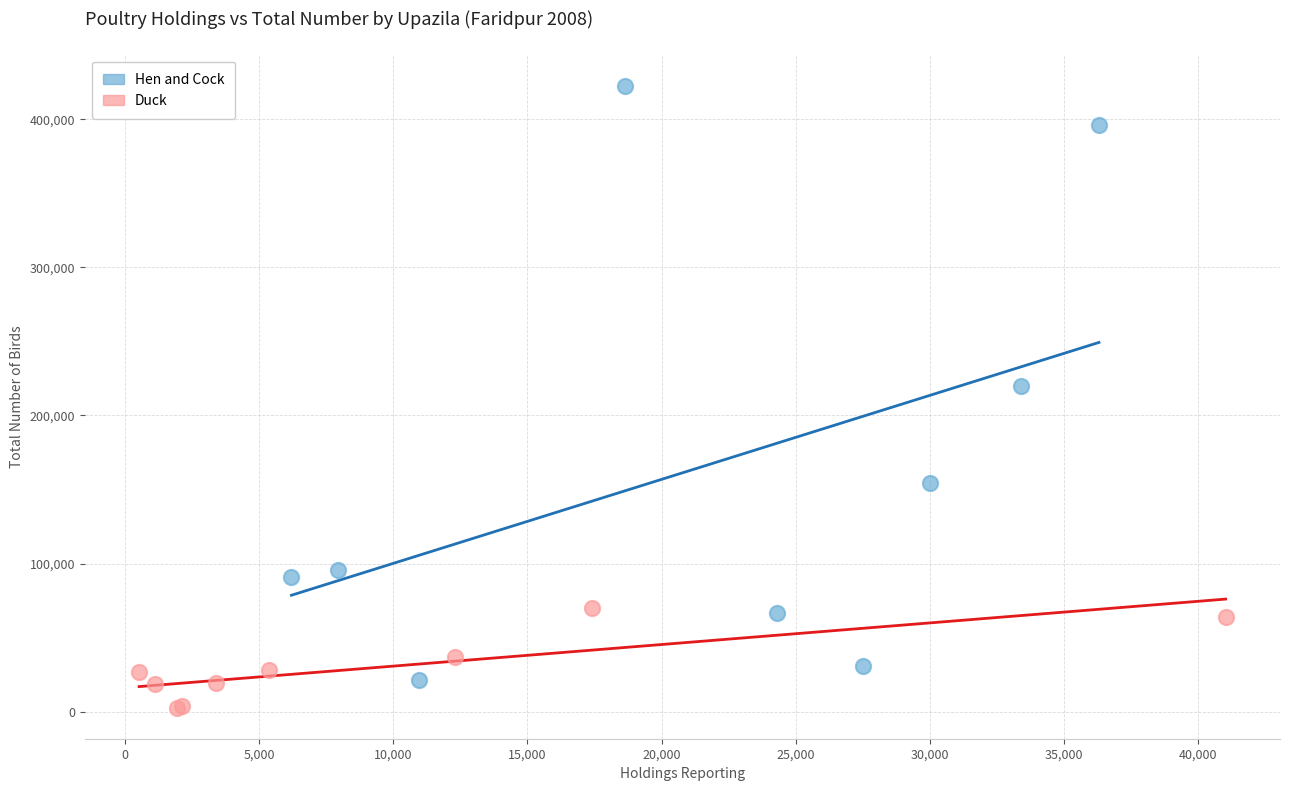

Which series reaches the minimum Y coordinate?

Duck